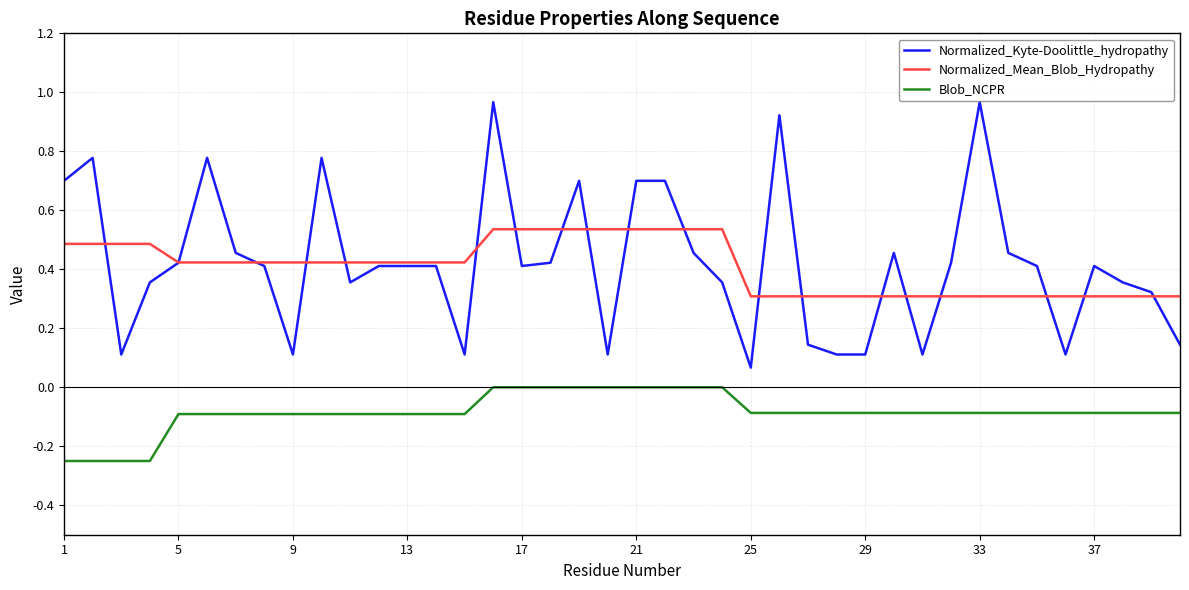

List the series in order of their peak value, highest first.

Normalized_Kyte-Doolittle_hydropathy, Normalized_Mean_Blob_Hydropathy, Blob_NCPR